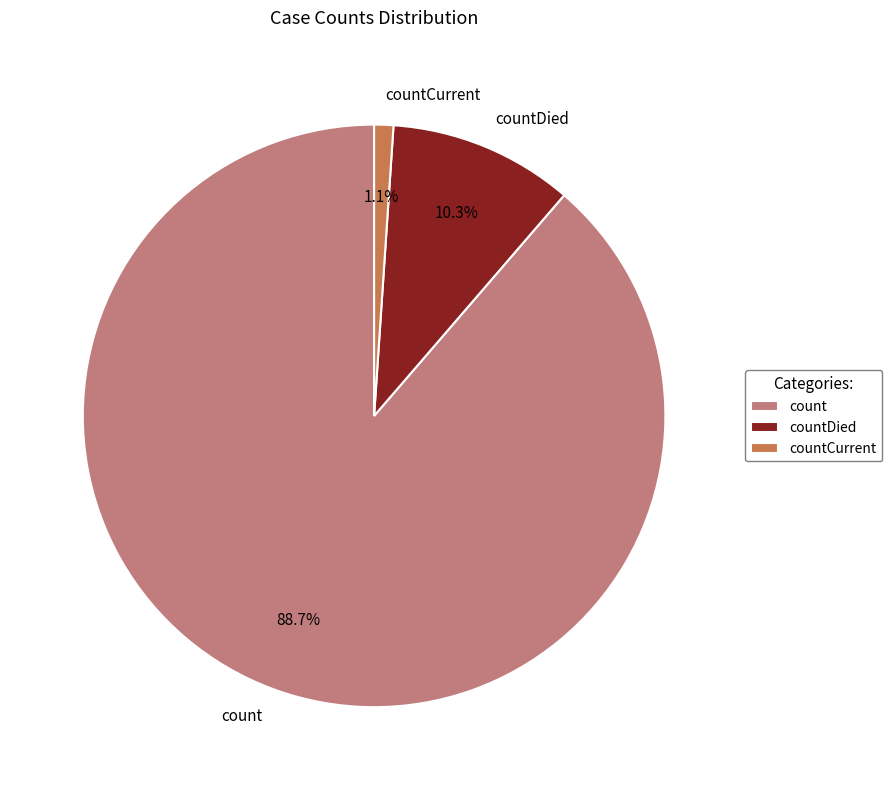

What percentage is the count slice, to the nearest percent?

89%